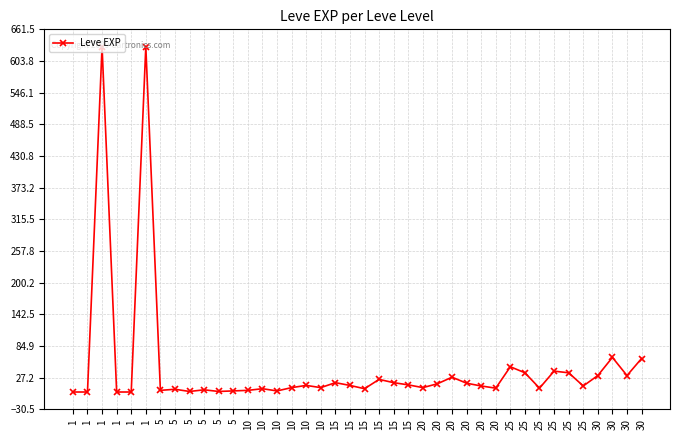

What is the difference between the maximum and second lowest values?

629